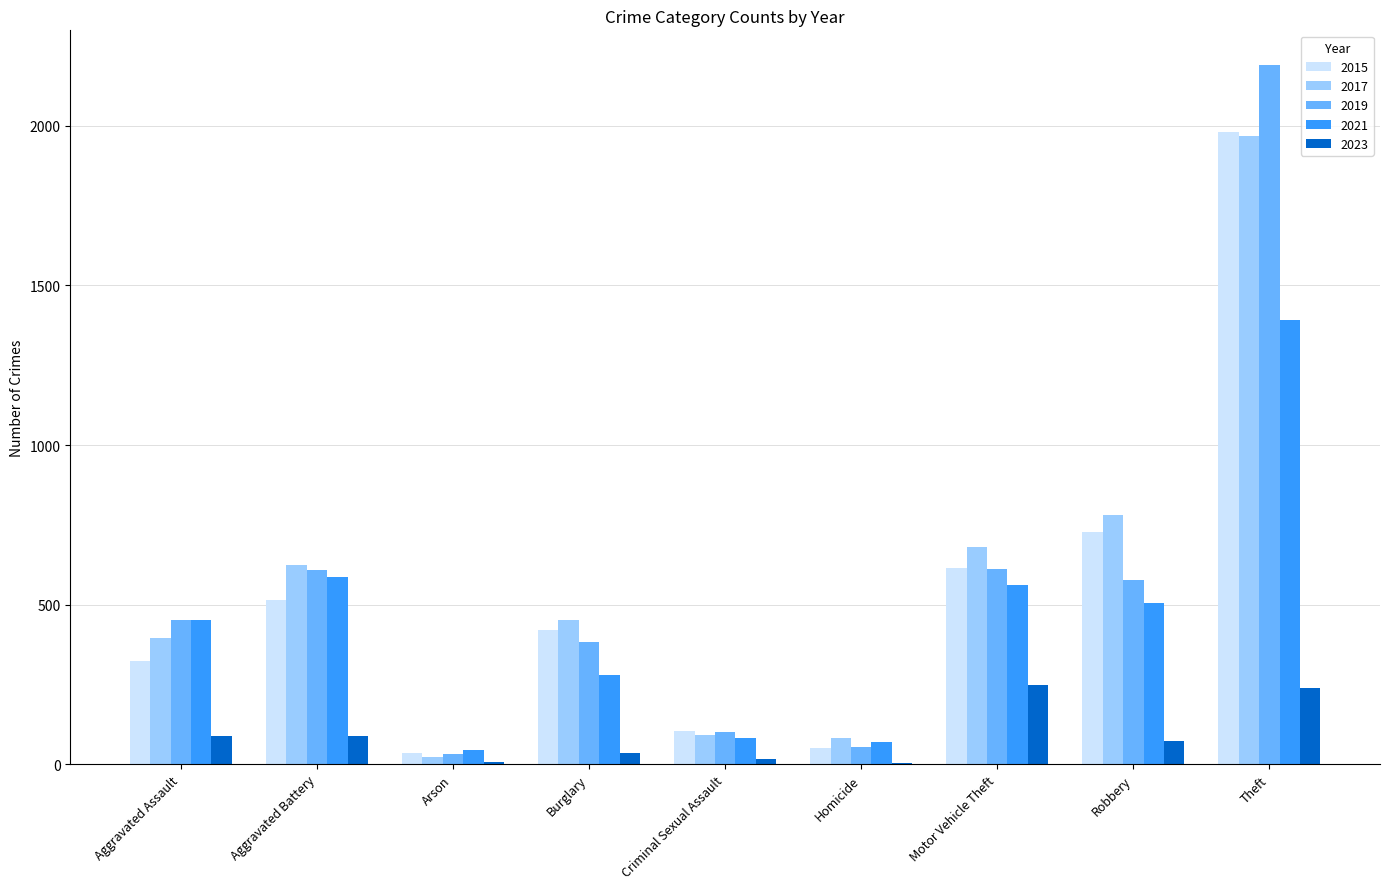

What is the maximum value shown in the chart?

2190